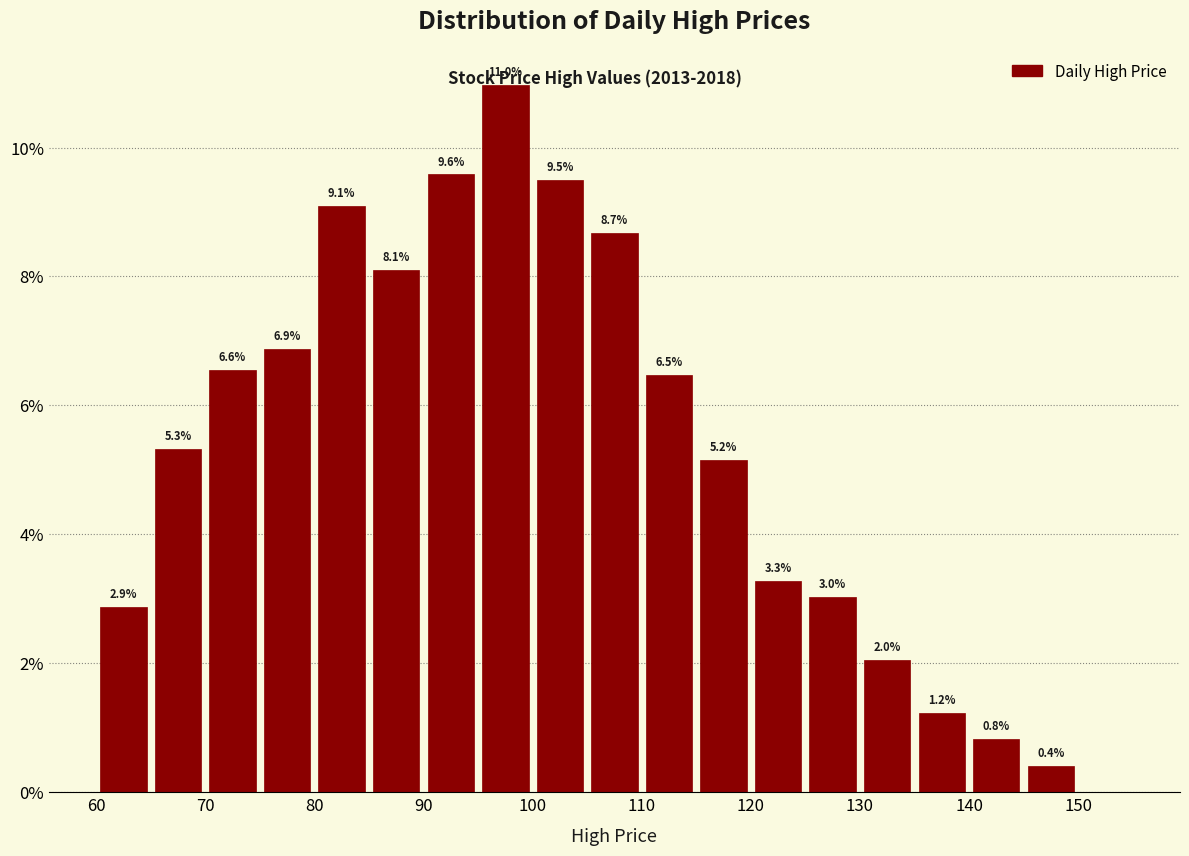

Which range on the x-axis has the tallest bar?

95 to 100